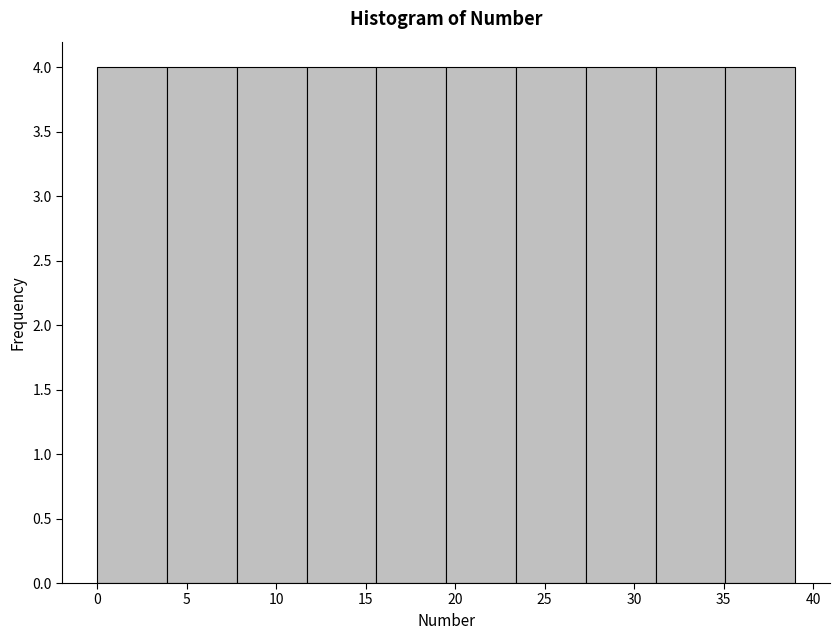

Reading left to right, list every bar in this chart as the range it spans on the x-axis followed by its height. Neither the bar edges nor the heights are printed on the chart, so give them approximately, as read against the axes.

0.0 to 3.9: 4
3.9 to 7.8: 4
7.8 to 11.7: 4
11.7 to 15.6: 4
15.6 to 19.5: 4
19.5 to 23.4: 4
23.4 to 27.3: 4
27.3 to 31.2: 4
31.2 to 35.1: 4
35.1 to 39.0: 4